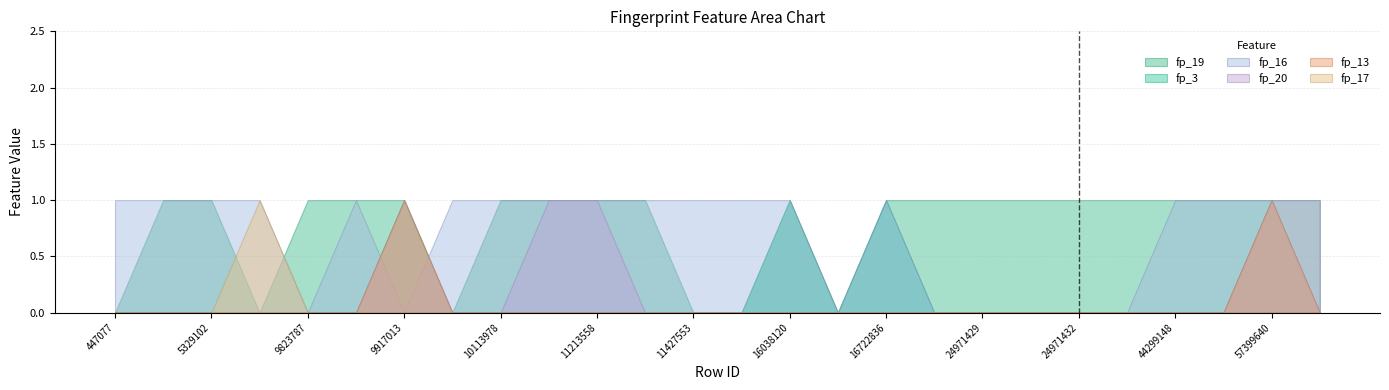

Between 11409972 and 44299148, which series saw the biggest shift?

fp_3